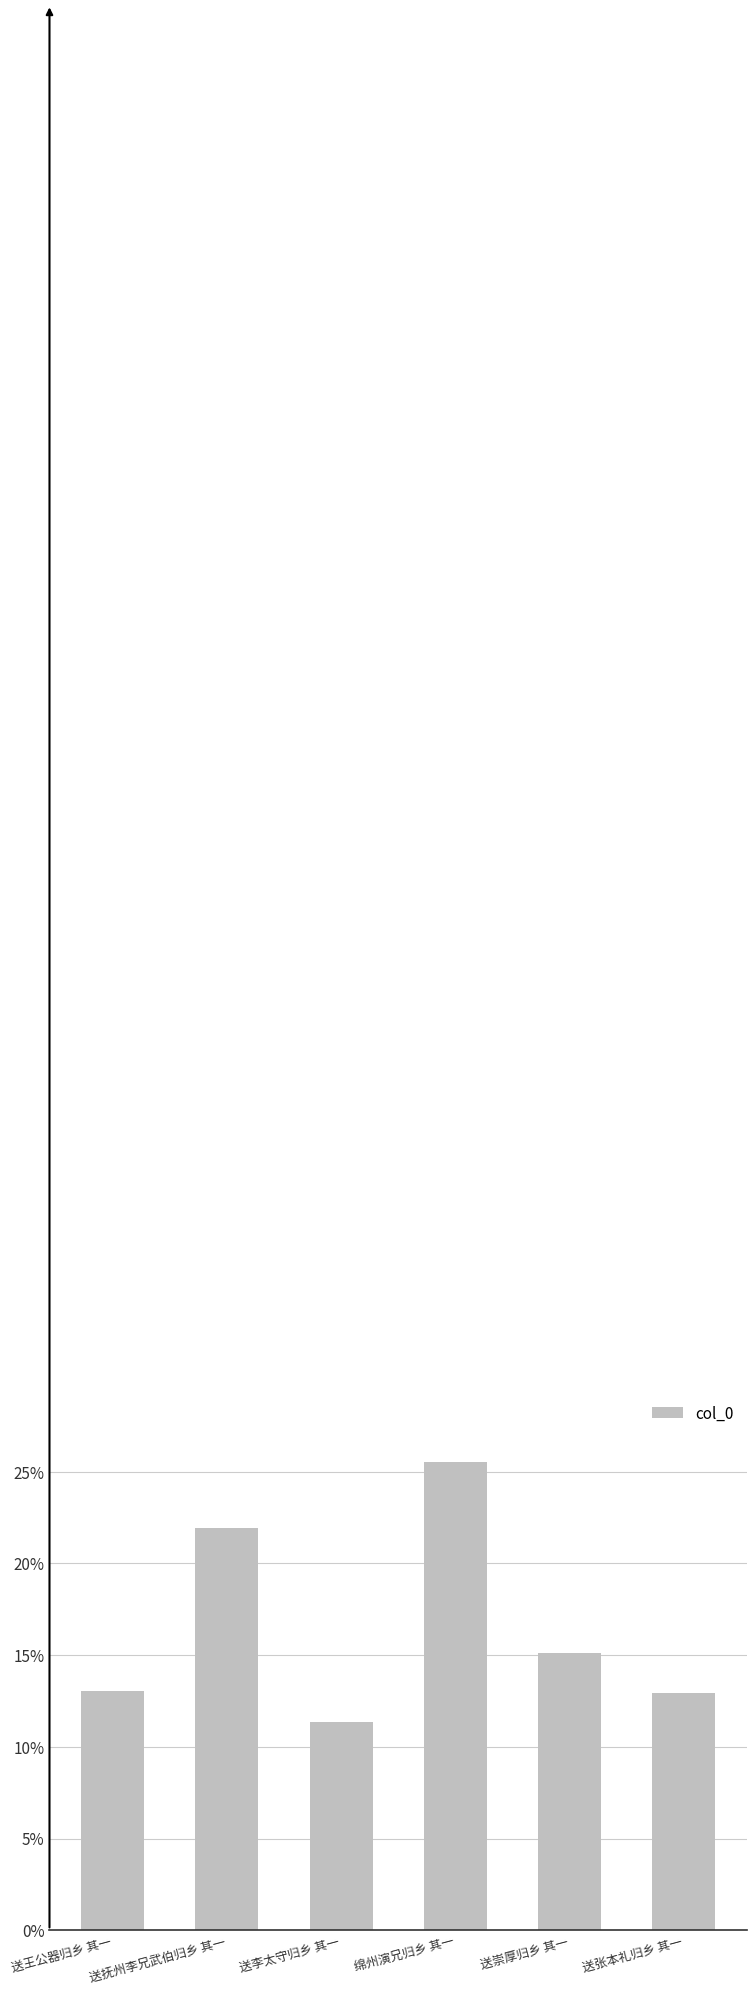

Count the number of values greater than 15.

3